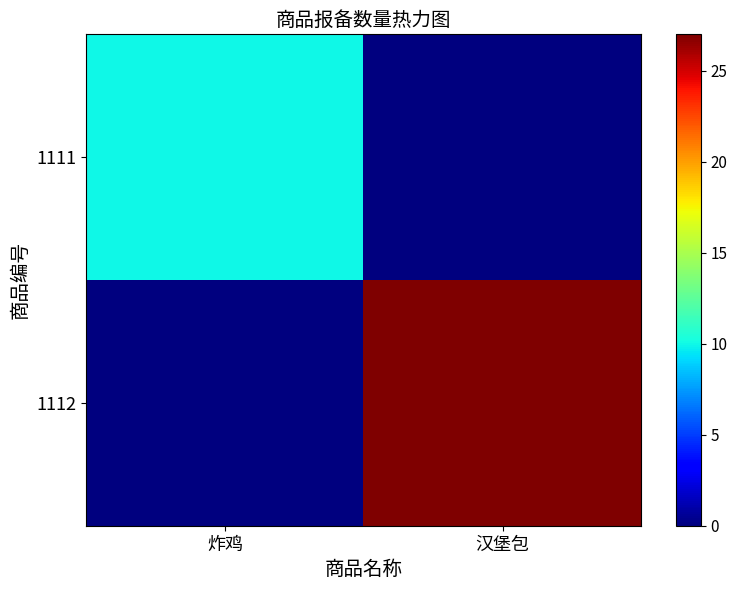

List the series in order of their overall mean, highest first.

1112, 1111